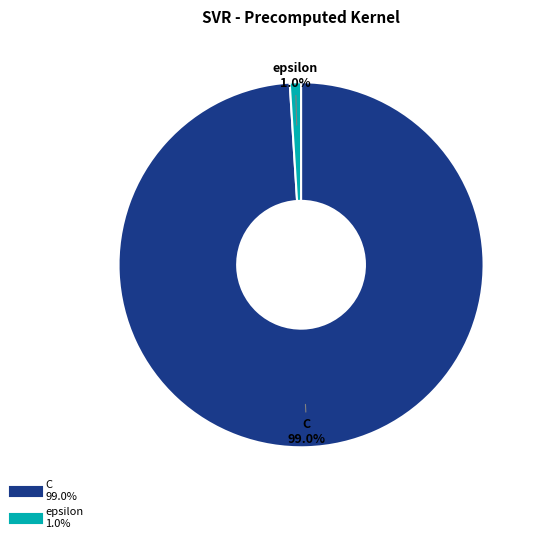

Rank the categories by value from lowest to highest.

epsilon, C